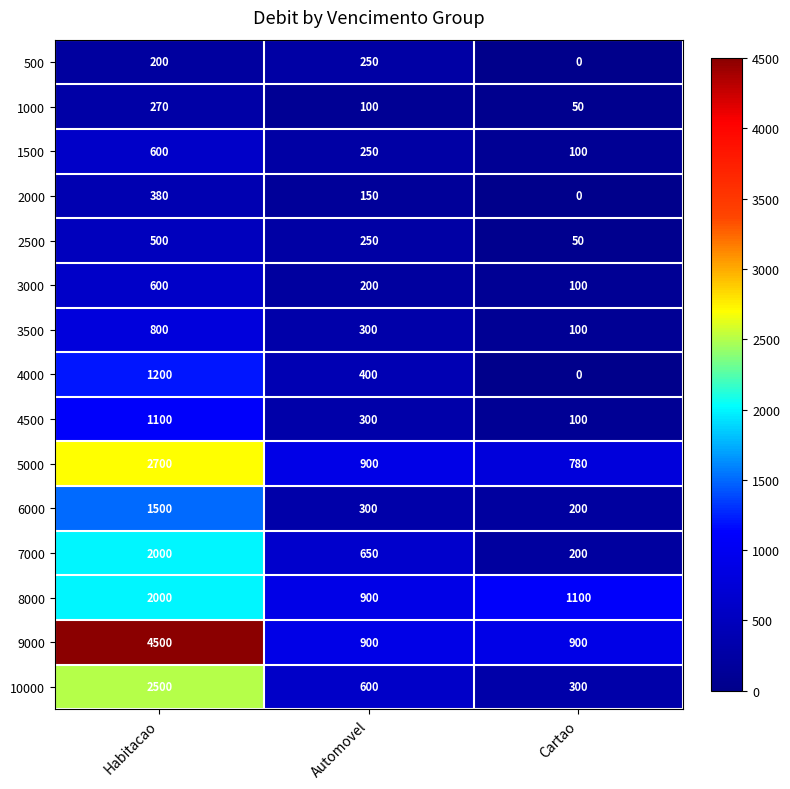

What is the spread (max minus min) of values at Cartao?

1100